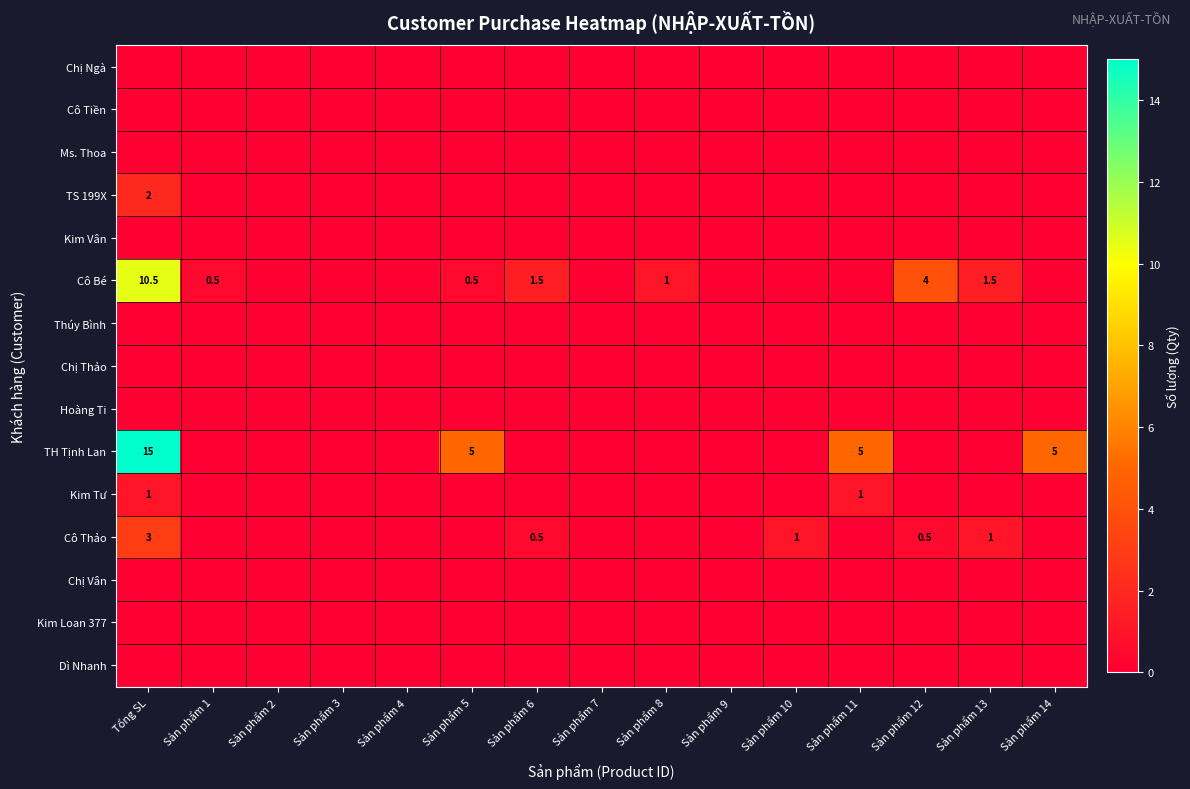

Which has a higher value, Sản phẩm 11 or Sản phẩm 3?

Sản phẩm 11